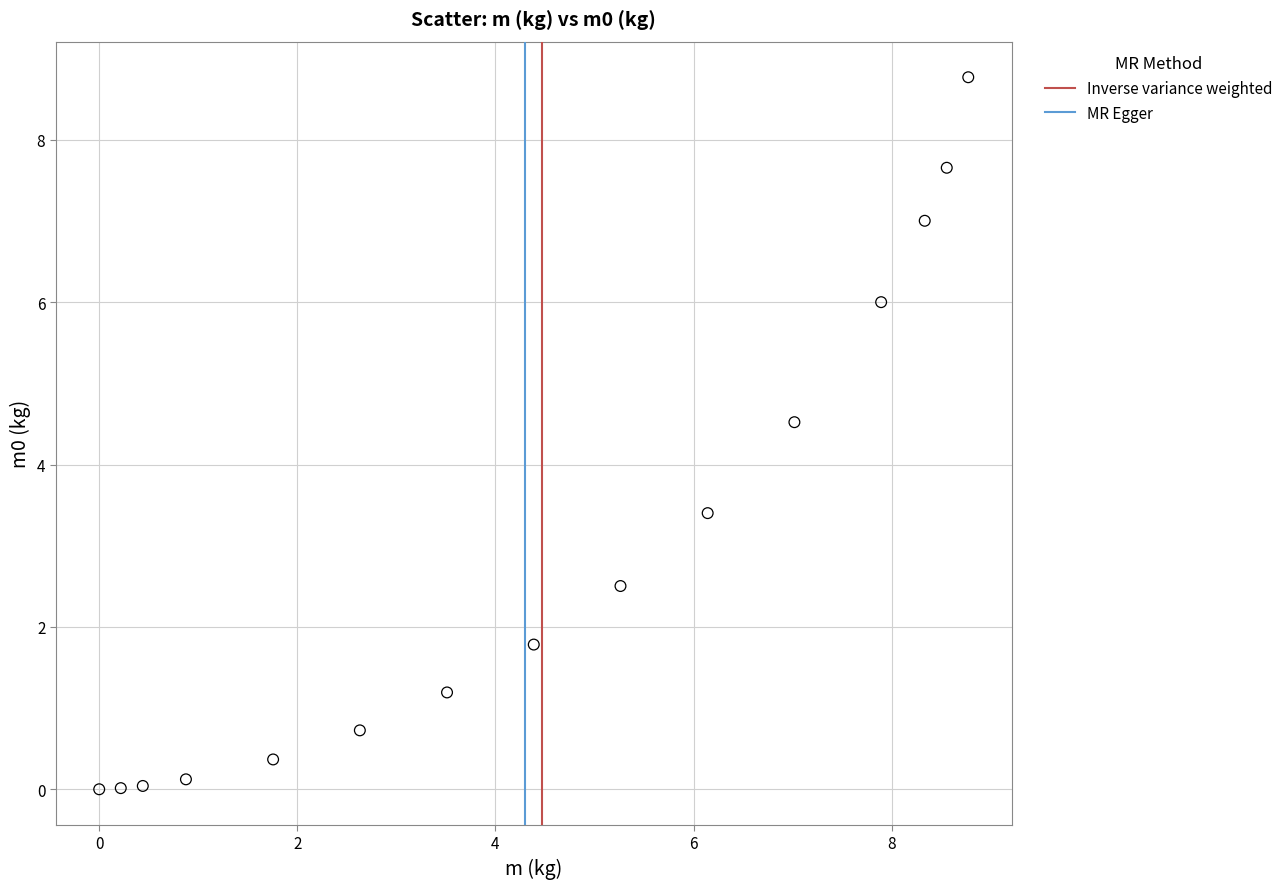

What is the range of X values (max minus min)?

8.8